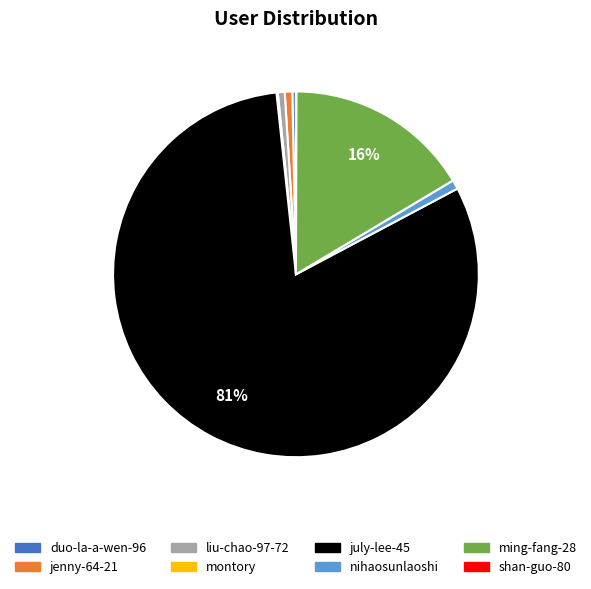

To the nearest percent, what is the average slice percentage?

12%